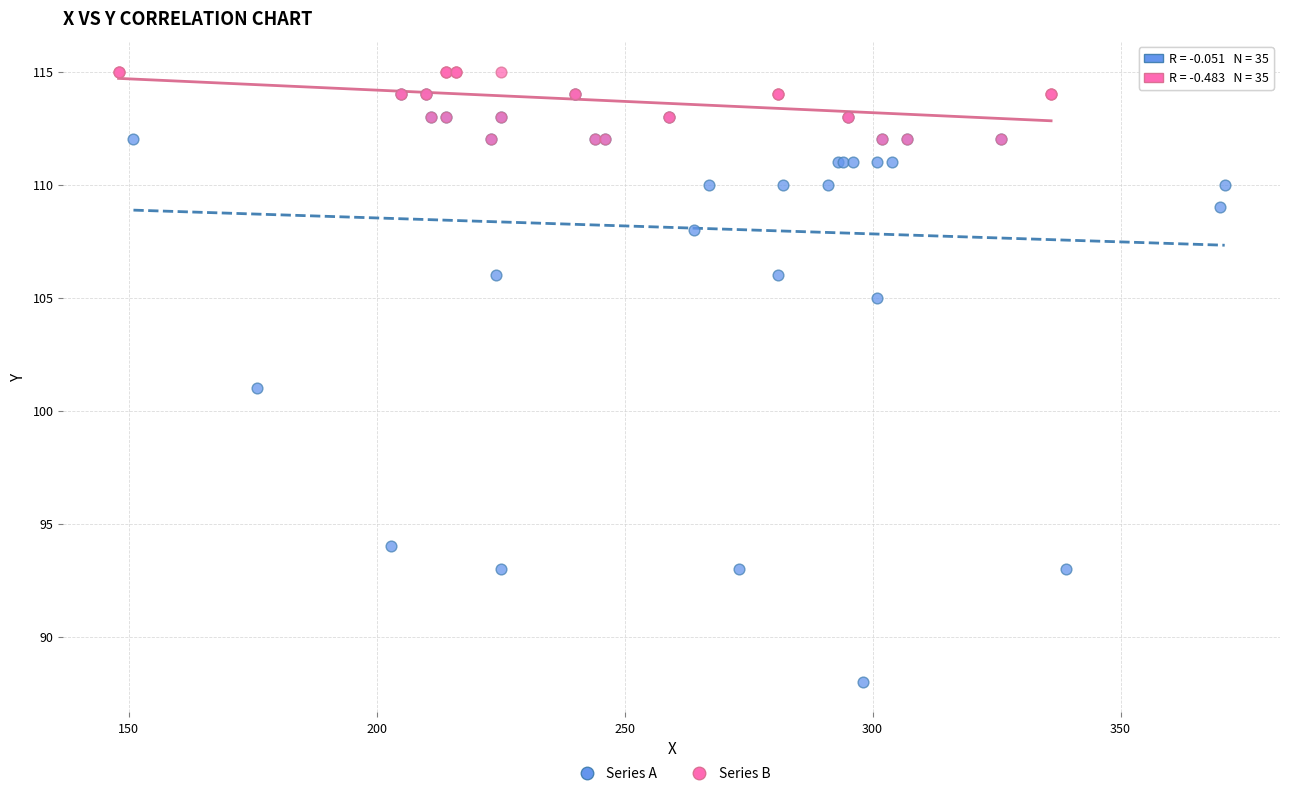

Which series contains the lowest Y value?

Series A